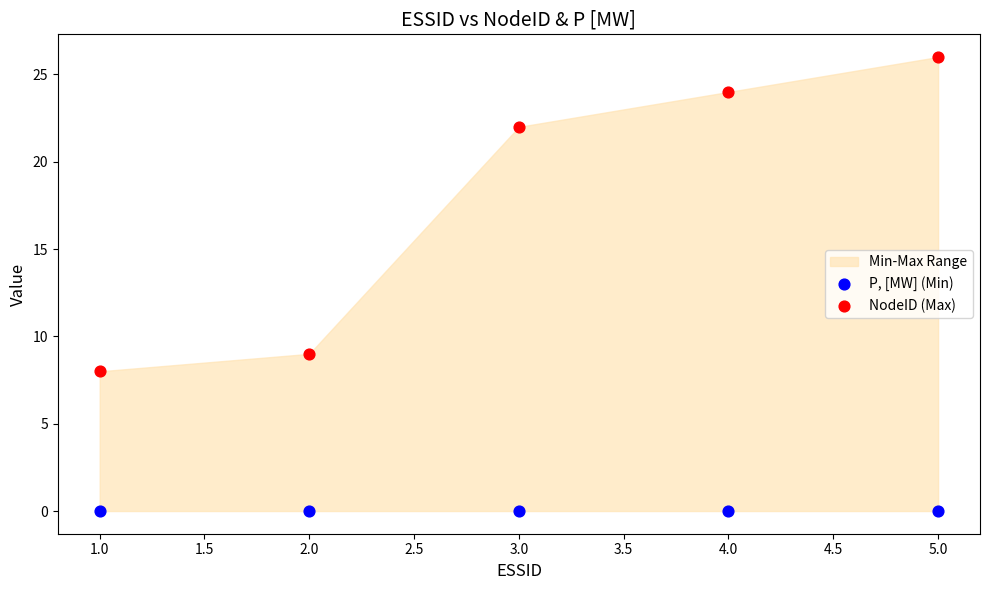

In the NodeID (Max) series, what Y value is closest to 17?

22